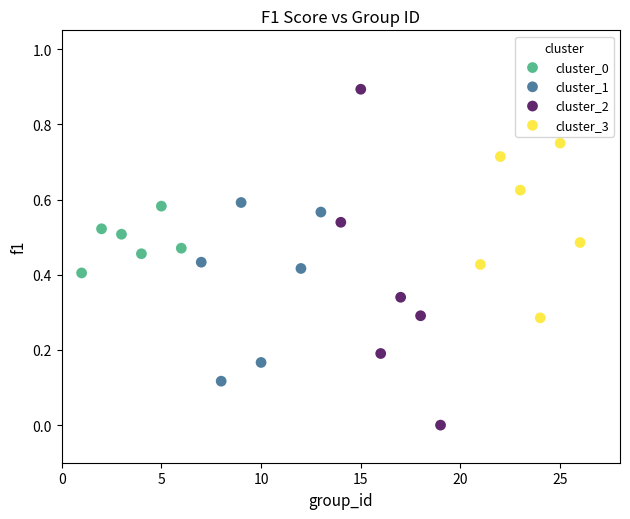

Which series reaches the minimum Y coordinate?

cluster_2